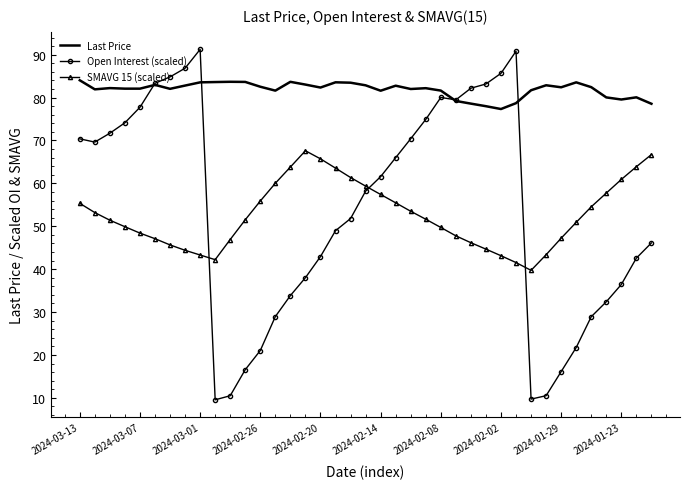

What is the smallest value displayed?

9.5